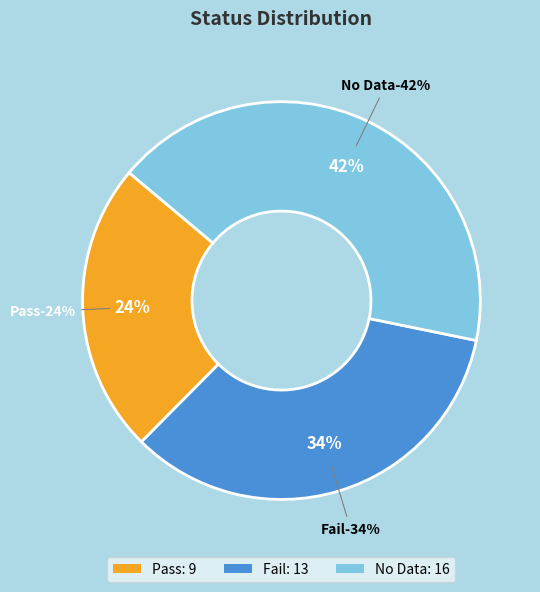

What percentage is the Pass slice, to the nearest percent?

24%